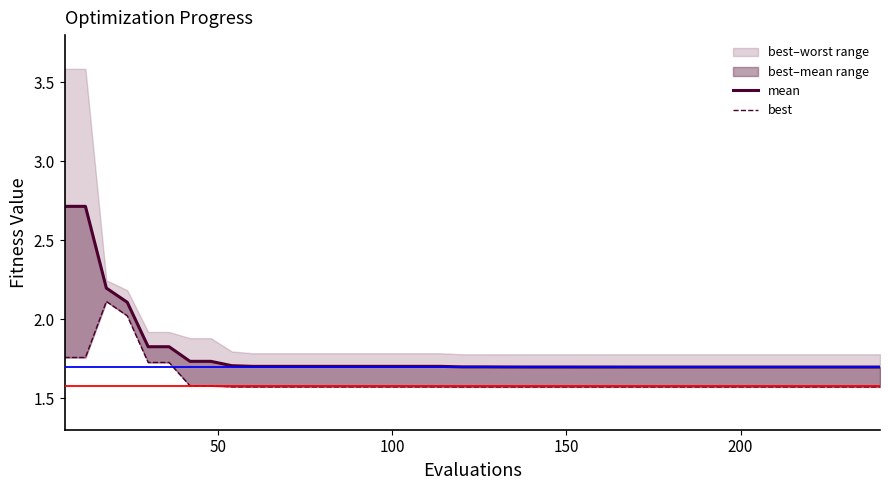

Which series has the largest total across all categories?

mean